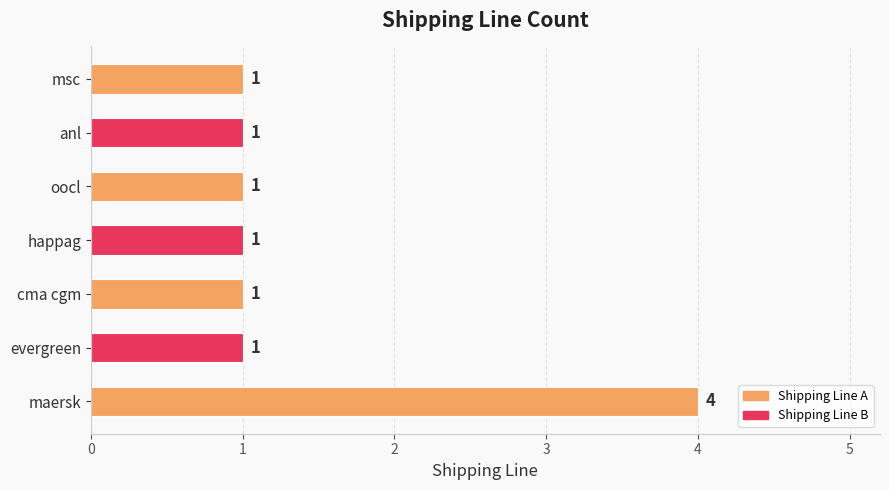

What is the greatest value displayed?

4